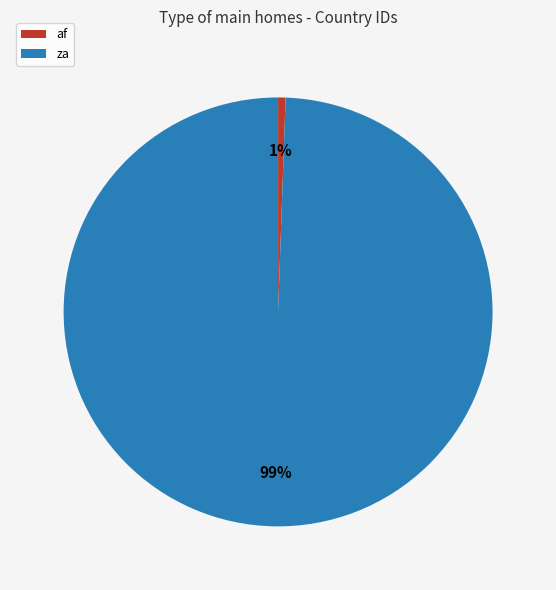

To the nearest percent, what percentage of the pie is za?

99%